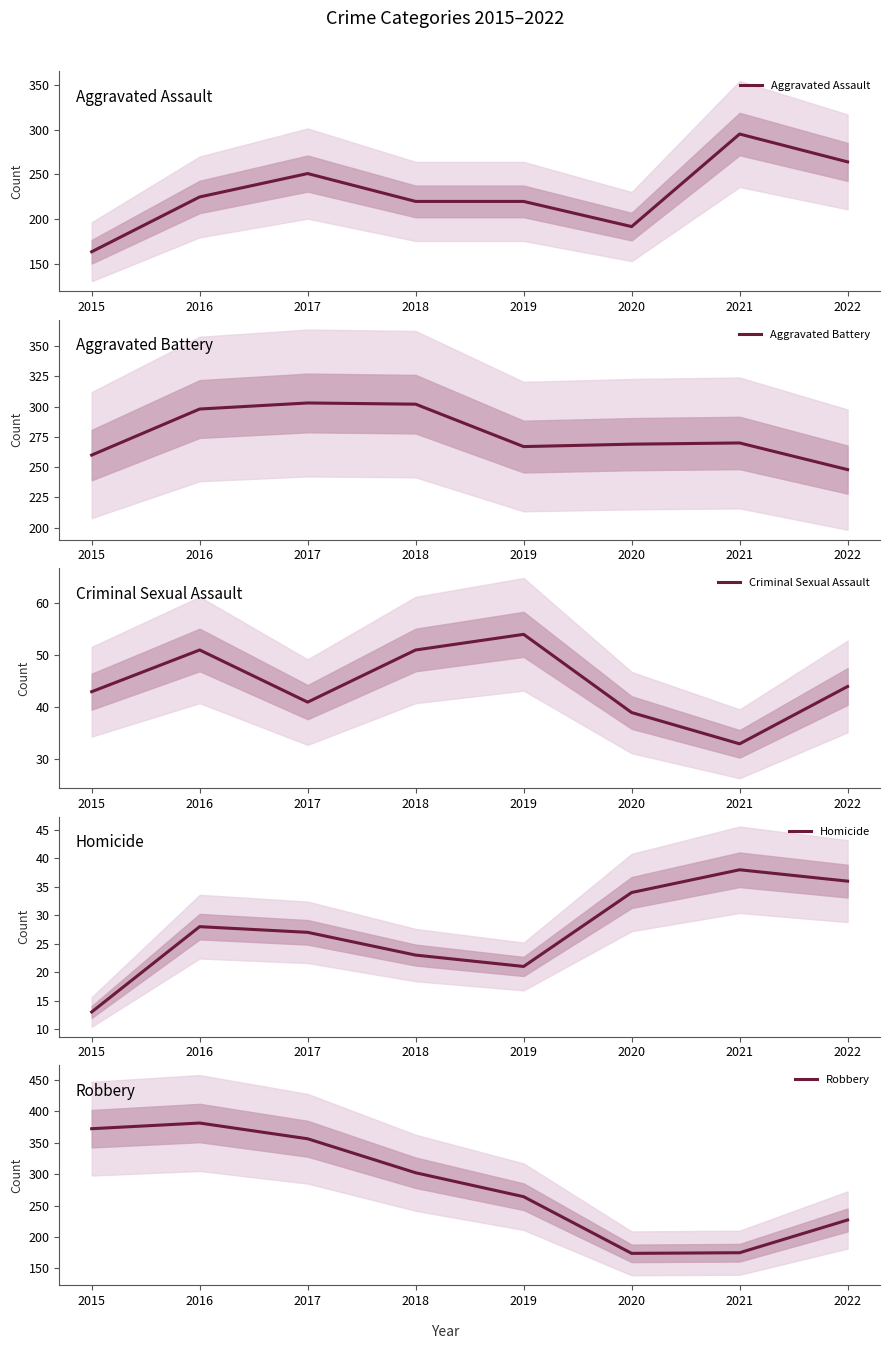

How many interior local valleys does the Criminal Sexual Assault series have?

2